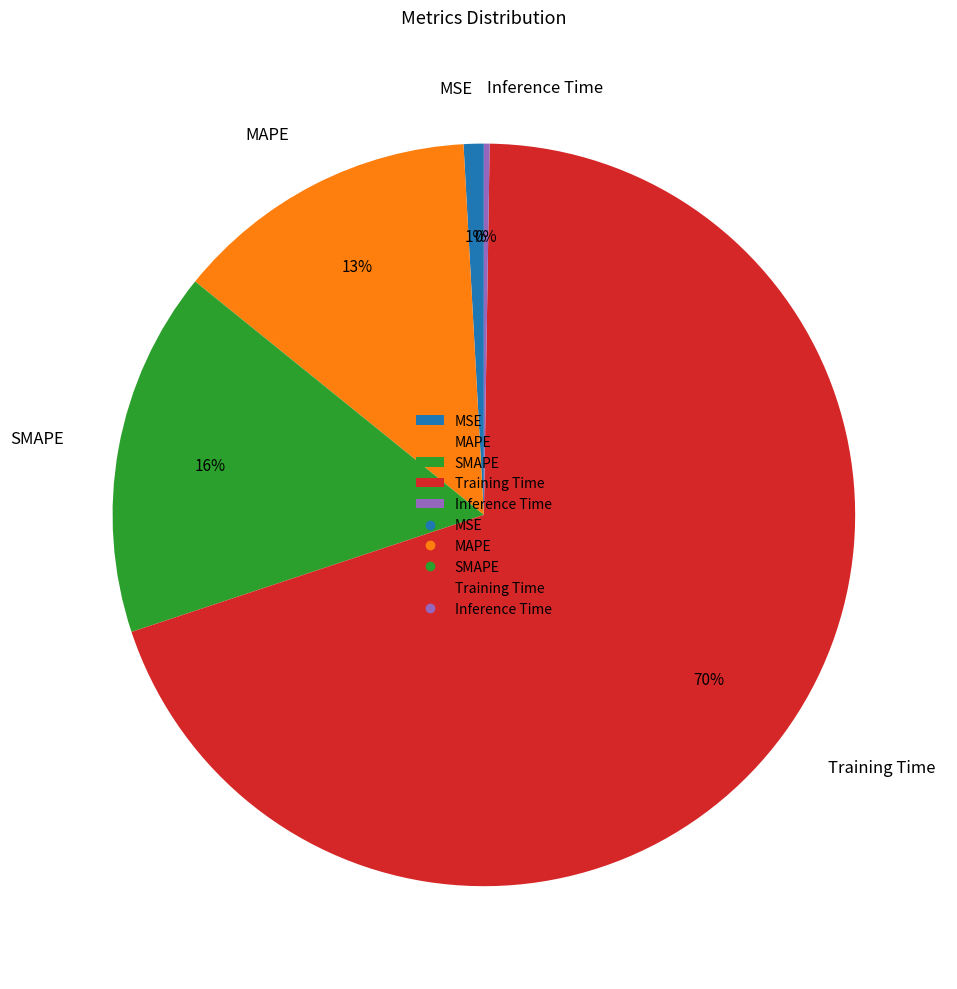

Which slice is the largest?

Training Time